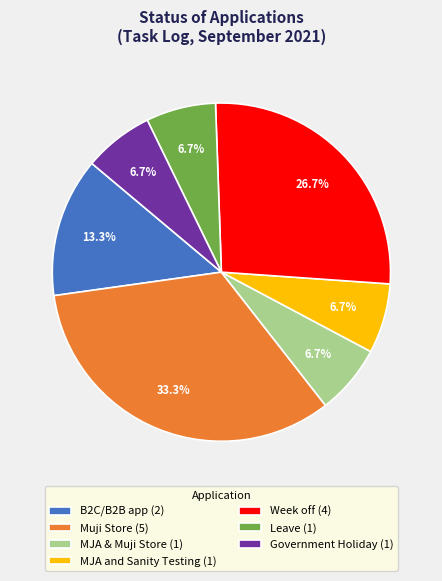

How many segments does this pie chart have?

7